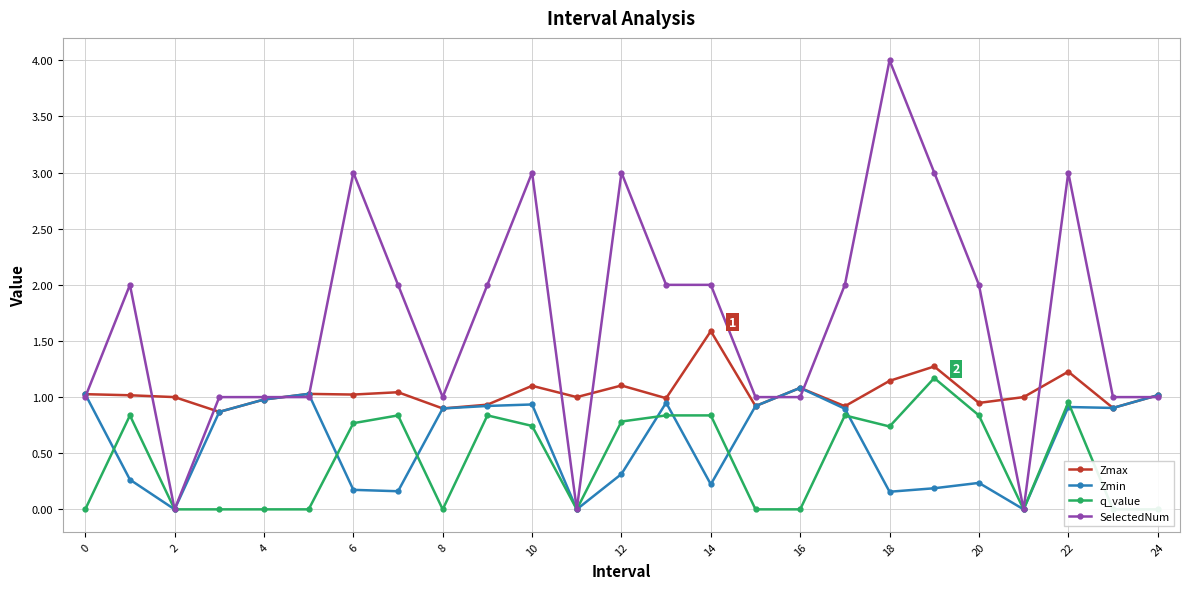

True or false: Zmax has more than 1 interior local peaks.

True